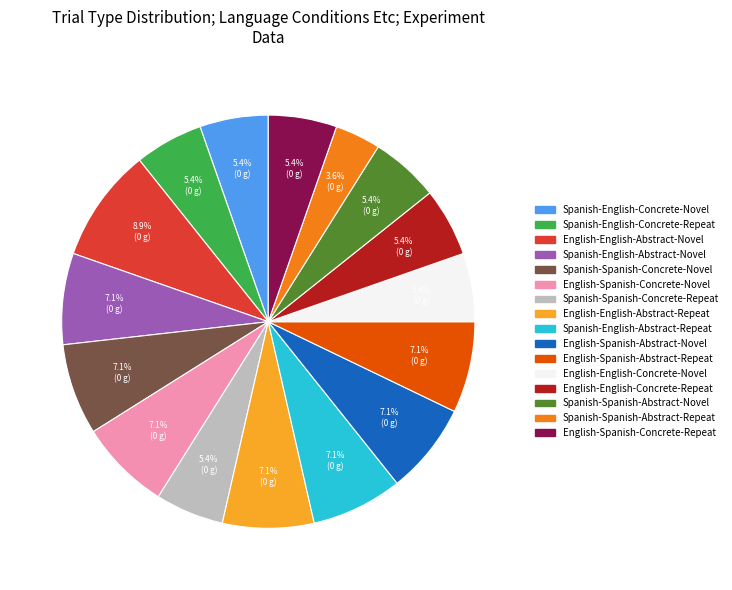

What is the largest slice in the pie chart?

English-English-Abstract-Novel